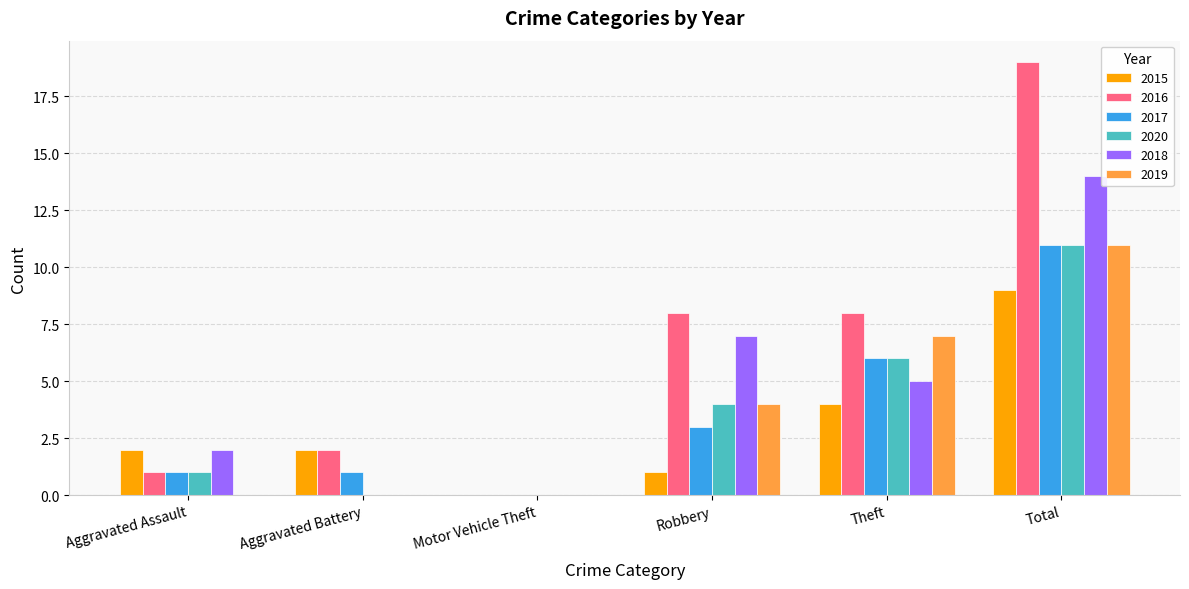

What is the sum of the 2018 values at Robbery and Theft?

12